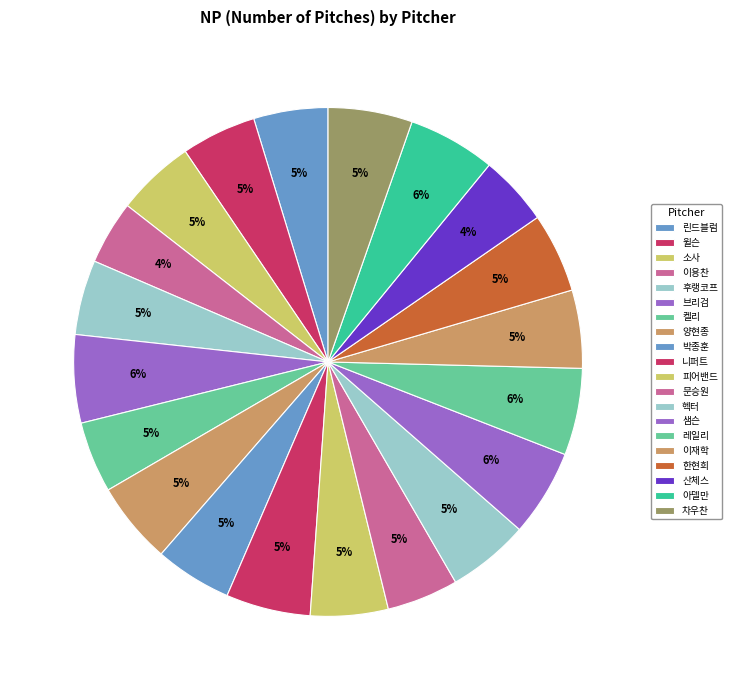

Rank the categories by value from lowest to highest.

이용찬, 산체스, 켈리, 문승원, 린드블럼, 후랭코프, 윌슨, 박종훈, 피어밴드, 이재학, 소사, 한현희, 헥터, 양현종, 차우찬, 니퍼트, 샘슨, 레일리, 아델만, 브리검